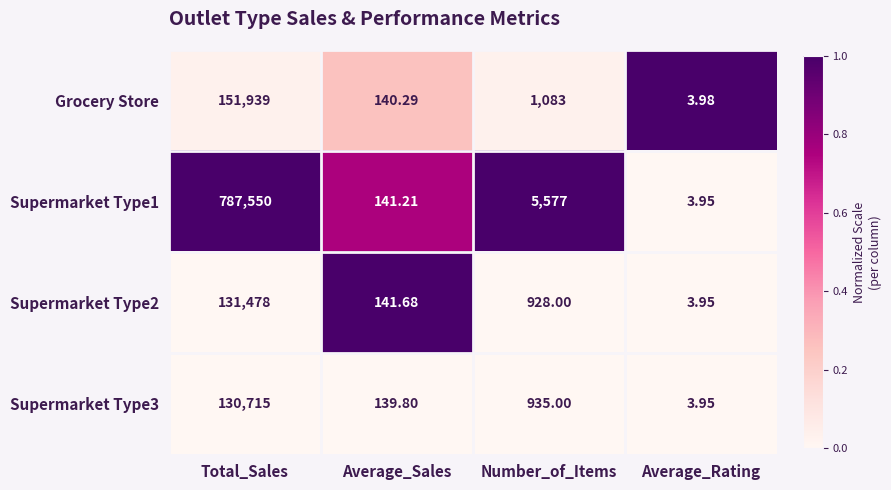

At which label does Supermarket Type3 first exceed 935?

Total_Sales